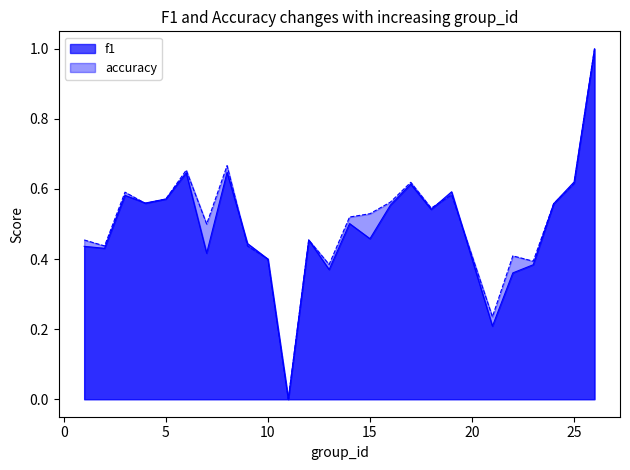

How many lines are shown in the chart?

2